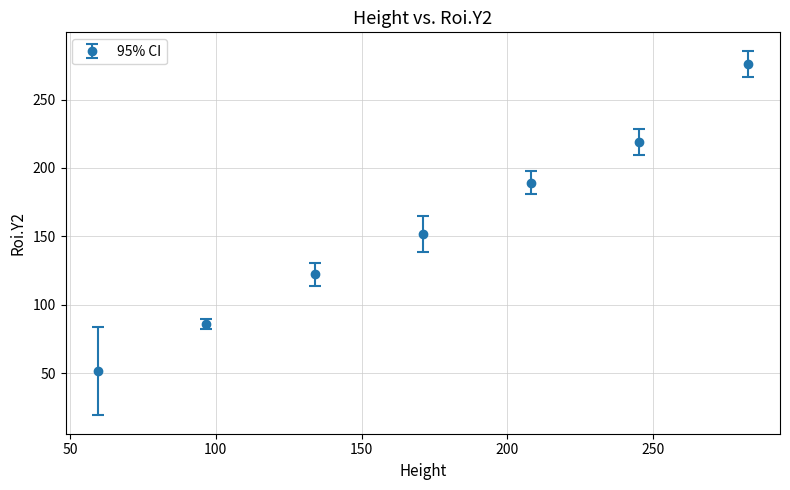

What is the difference between the maximum and minimum values?

224.5